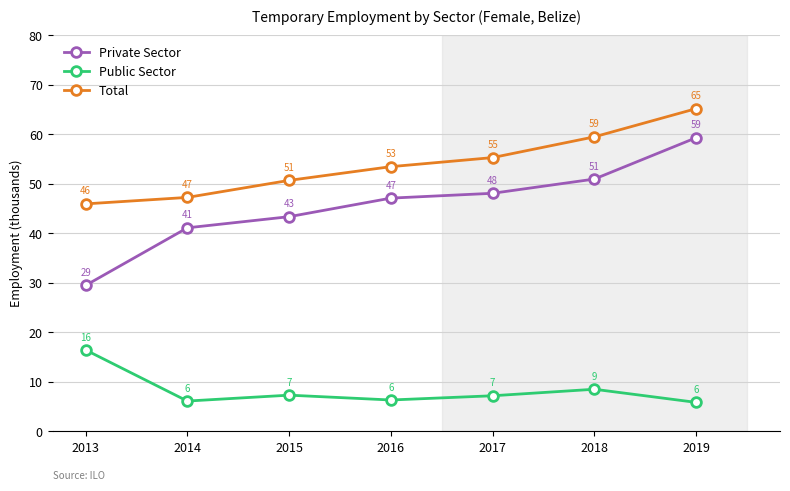

Rank the series by their average value, from lowest to highest.

Public Sector, Private Sector, Total